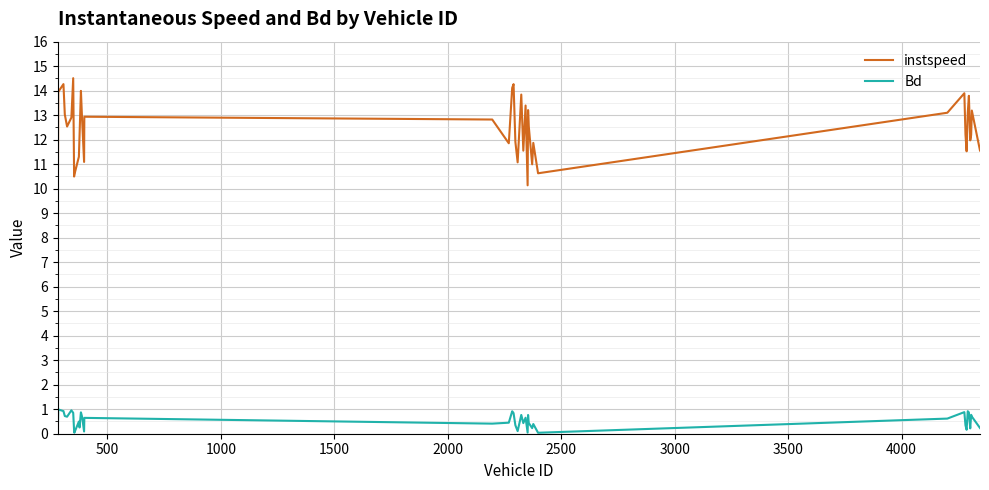

At how many categories does at least one series exceed 8?

40